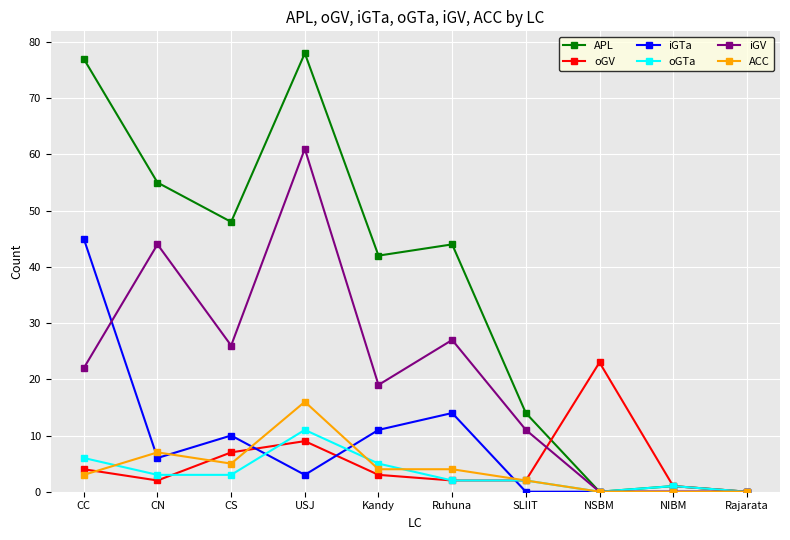

Reading left to right, list all the values displayed in this chart.

APL: CC=77	CN=55	CS=48	USJ=78	Kandy=42	Ruhuna=44	SLIIT=14	NSBM=0	NIBM=1	Rajarata=0
oGV: CC=4	CN=2	CS=7	USJ=9	Kandy=3	Ruhuna=2	SLIIT=2	NSBM=23	NIBM=1	Rajarata=0
iGTa: CC=45	CN=6	CS=10	USJ=3	Kandy=11	Ruhuna=14	SLIIT=0	NSBM=0	NIBM=0	Rajarata=0
oGTa: CC=6	CN=3	CS=3	USJ=11	Kandy=5	Ruhuna=2	SLIIT=2	NSBM=0	NIBM=1	Rajarata=0
iGV: CC=22	CN=44	CS=26	USJ=61	Kandy=19	Ruhuna=27	SLIIT=11	NSBM=0	NIBM=0	Rajarata=0
ACC: CC=3	CN=7	CS=5	USJ=16	Kandy=4	Ruhuna=4	SLIIT=2	NSBM=0	NIBM=0	Rajarata=0